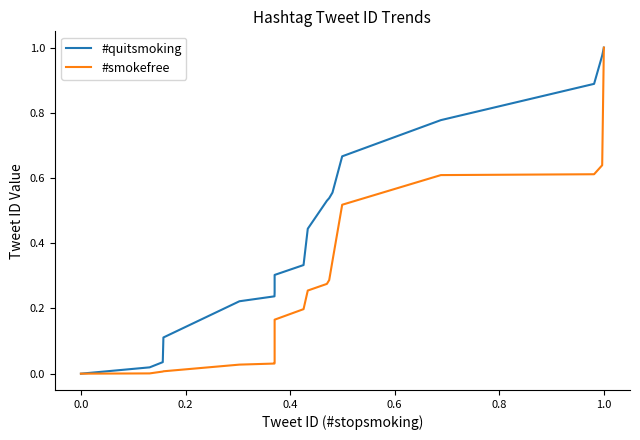

Is it true that #smokefree equals 0.2 at 0.0?

False